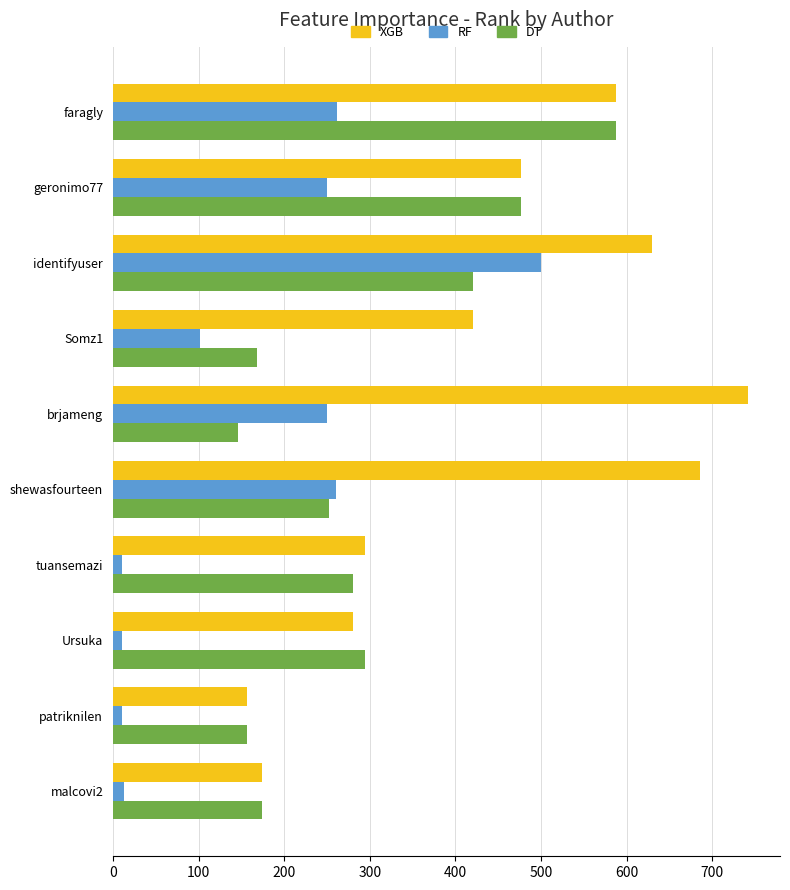

At how many categories does at least one series exceed 457?

5